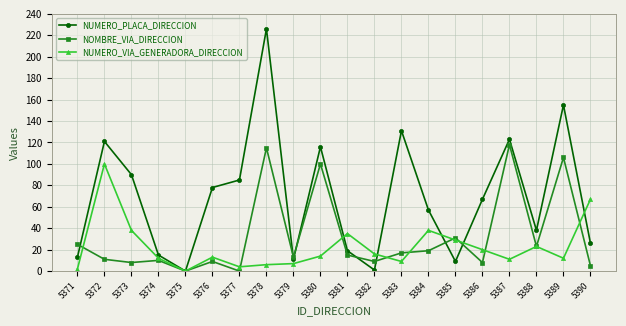

List the series in order of their peak value, highest first.

NUMERO_PLACA_DIRECCION, NOMBRE_VIA_DIRECCION, NUMERO_VIA_GENERADORA_DIRECCION